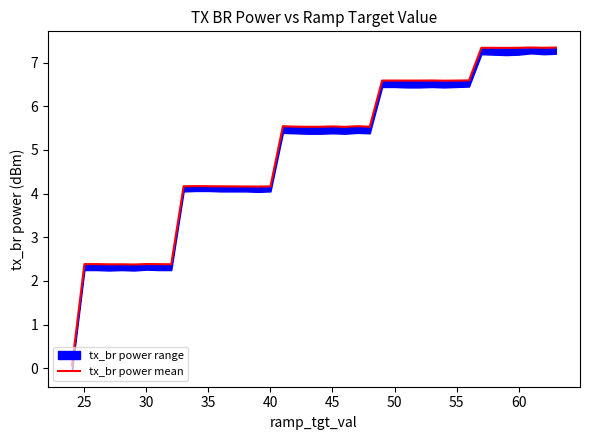

What is the minimum value shown in the chart?

0.1